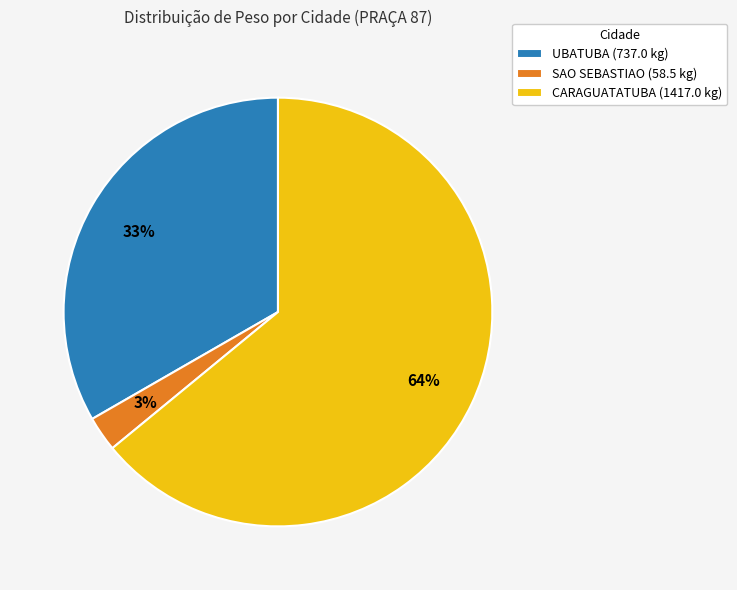

Between CARAGUATATUBA (1417.0 kg) and UBATUBA (737.0 kg), which is larger?

CARAGUATATUBA (1417.0 kg)